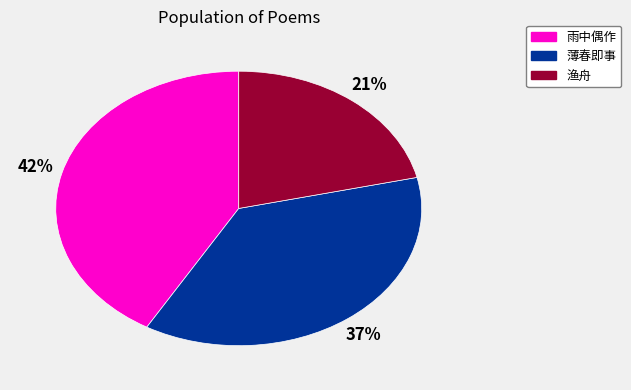

Does any single category account for the majority?

No